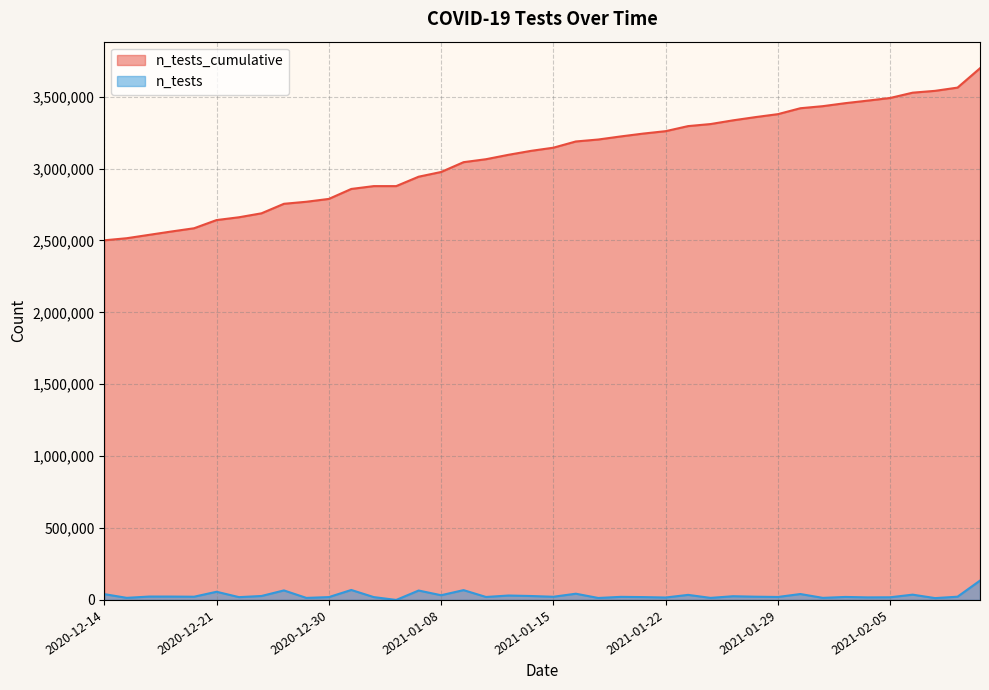

The value at 2021-01-08 is 850109. True or false?

False